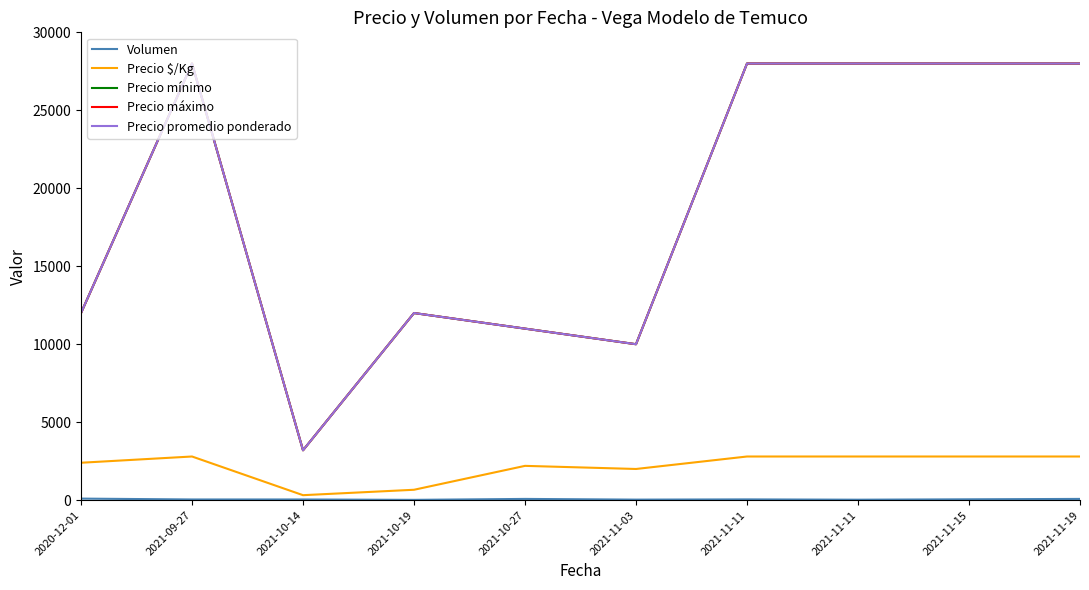

Does the chart have visible grid lines?

No